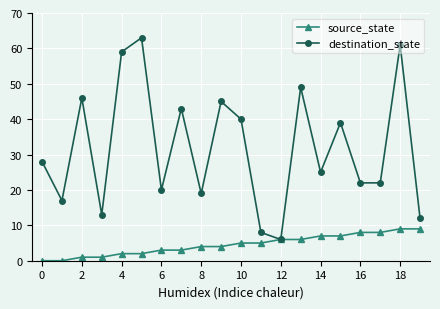

What are all the series names shown in the legend?

source_state, destination_state